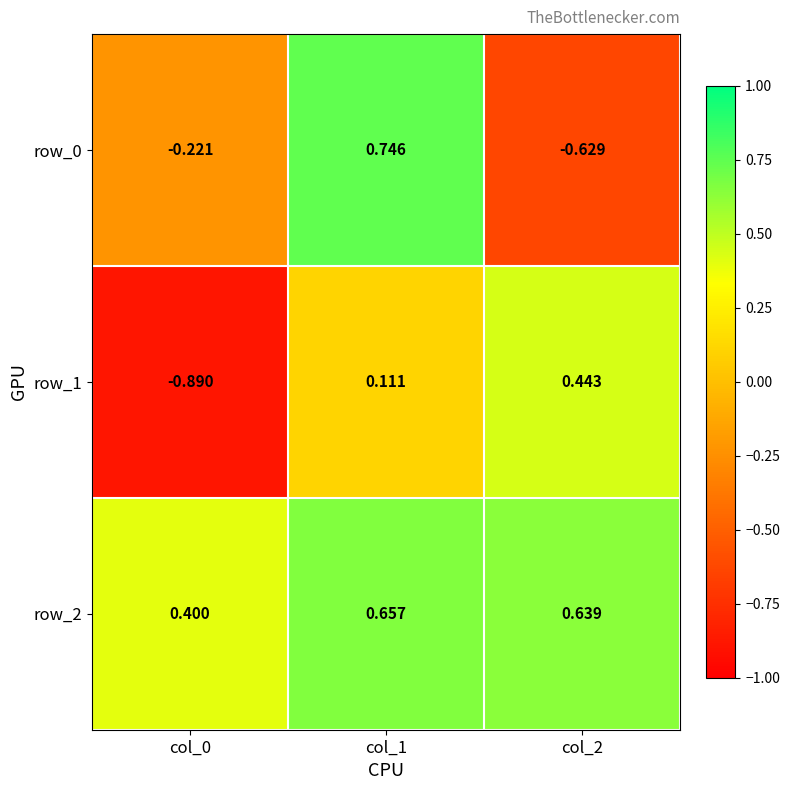

What is the difference between the maximum and minimum values in the row_2 series?

0.3